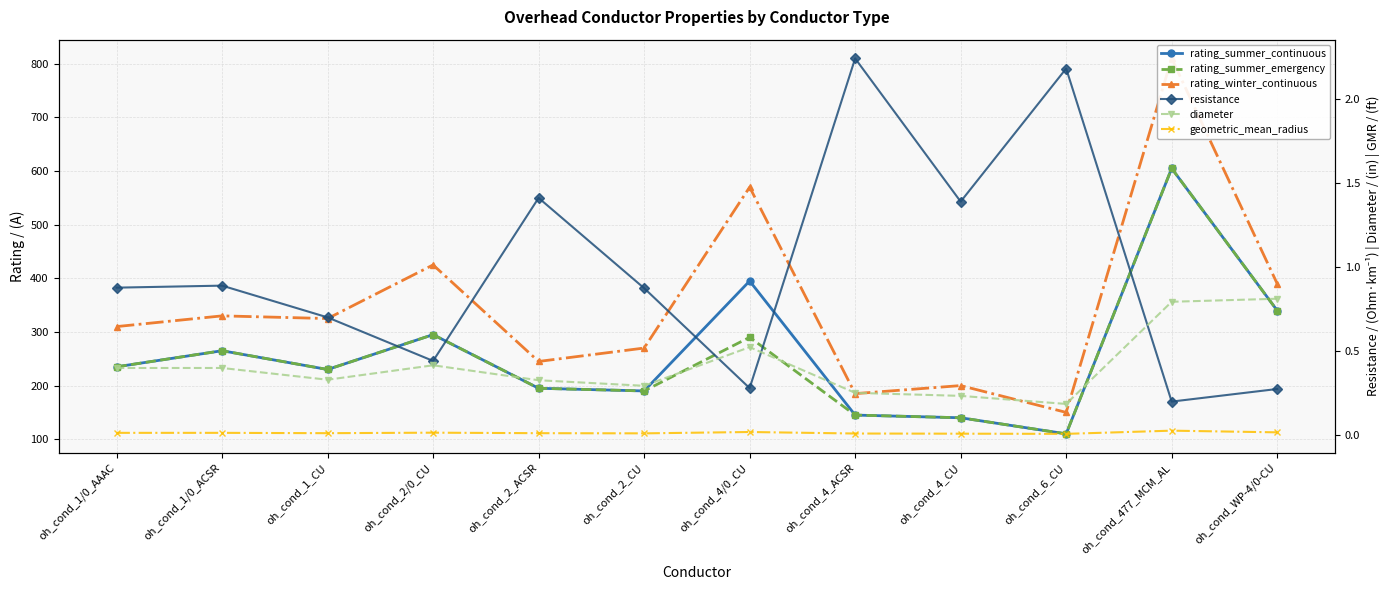

Which series has the largest total across all categories?

rating_winter_continuous